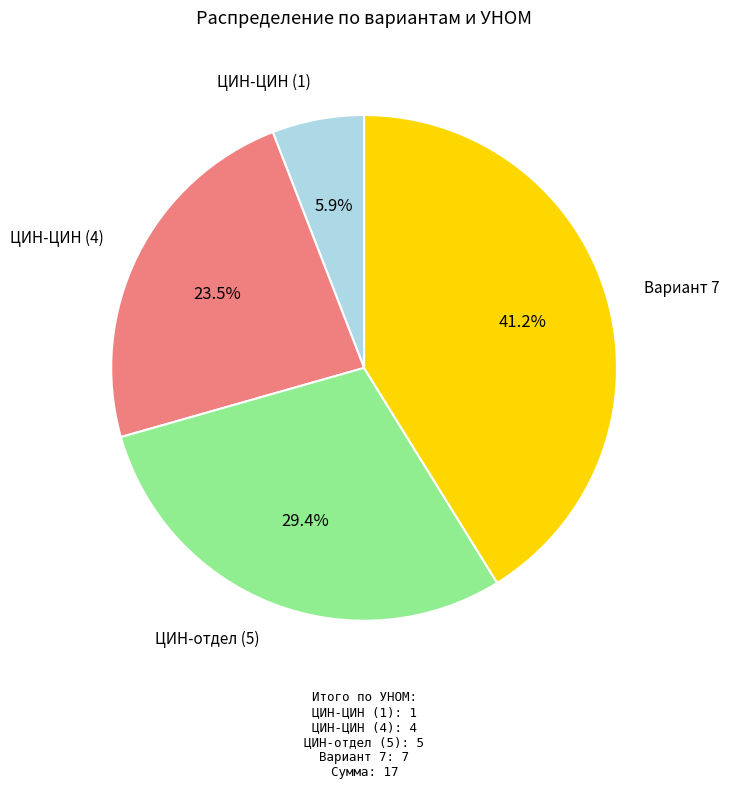

Is it true that Вариант 7 is 51% of the pie?

False